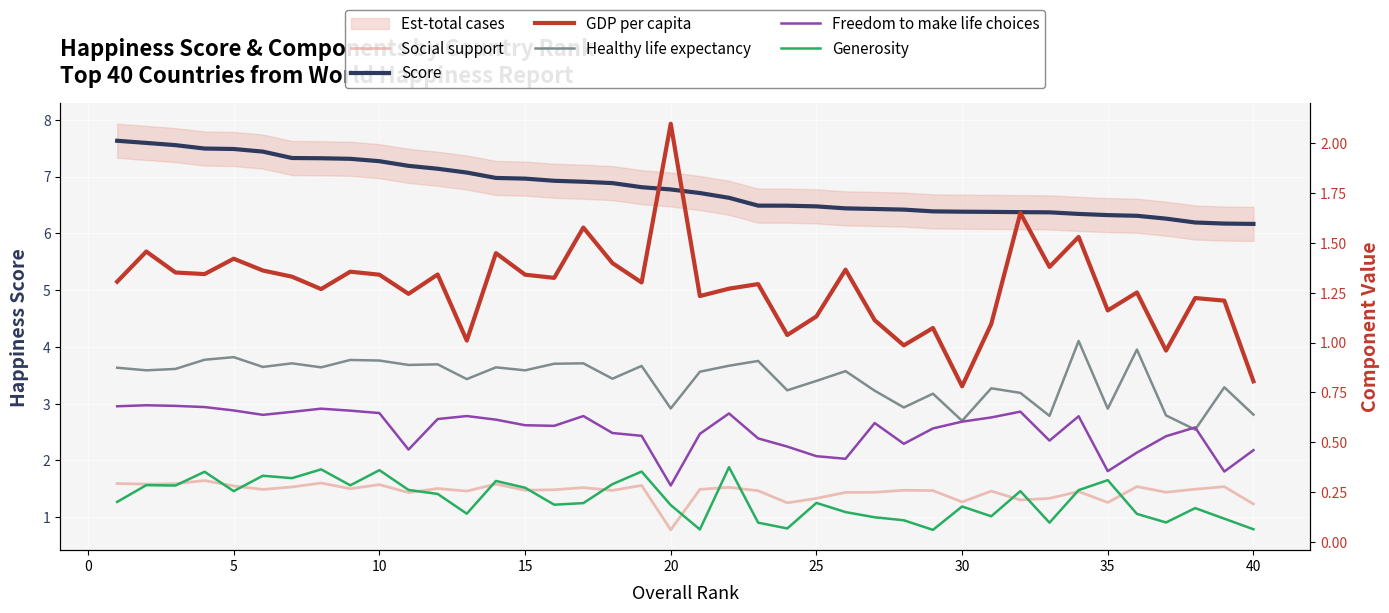

How many lines are shown in the chart?

6